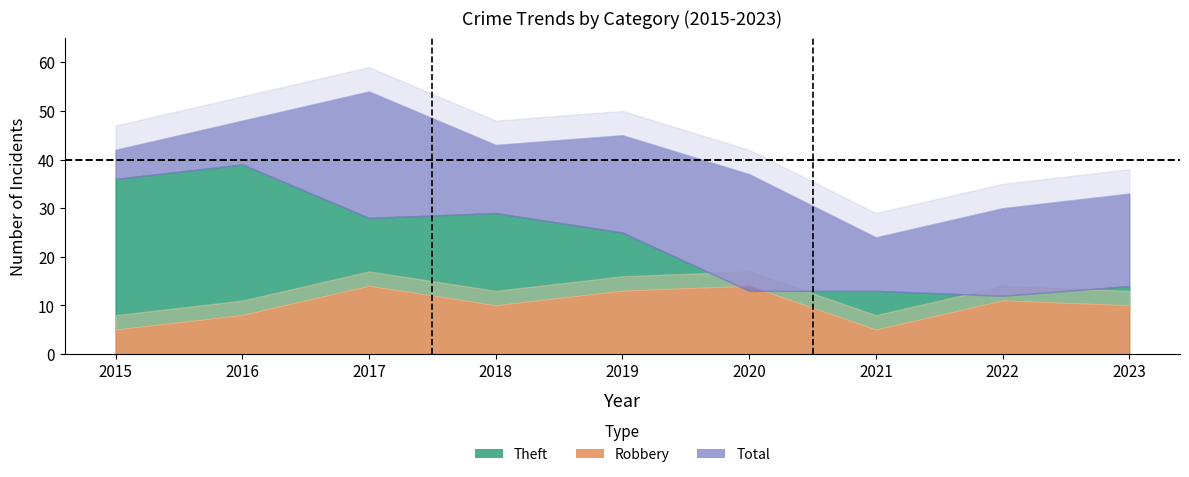

Is it true that Theft equals 12 at 2022?

True